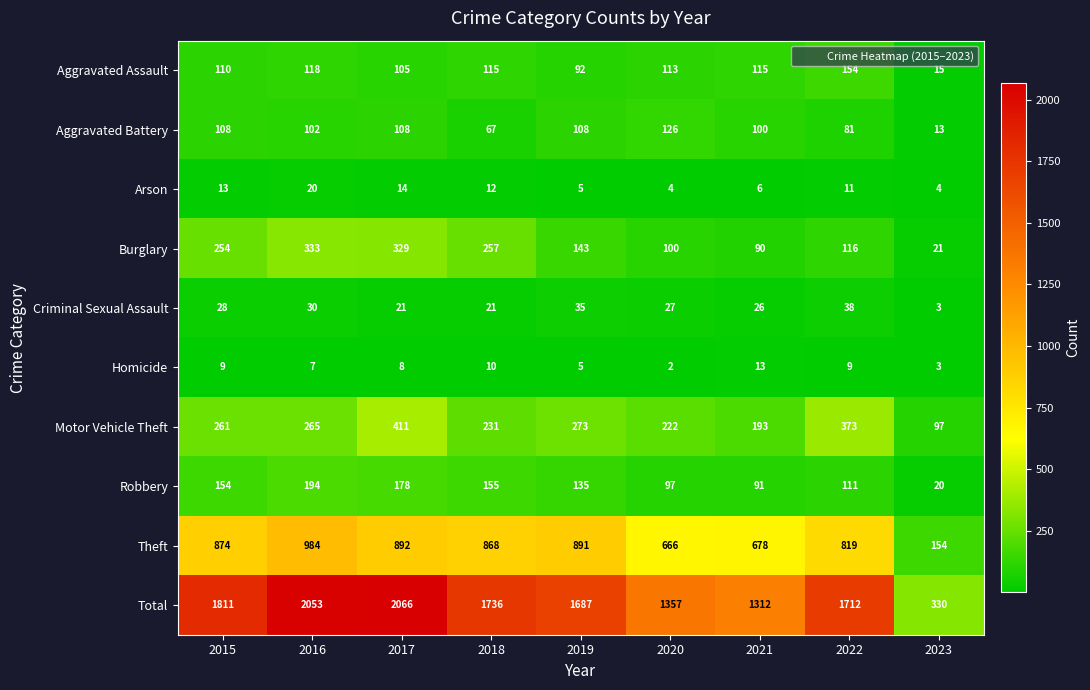

Count the number of categories in the chart.

9